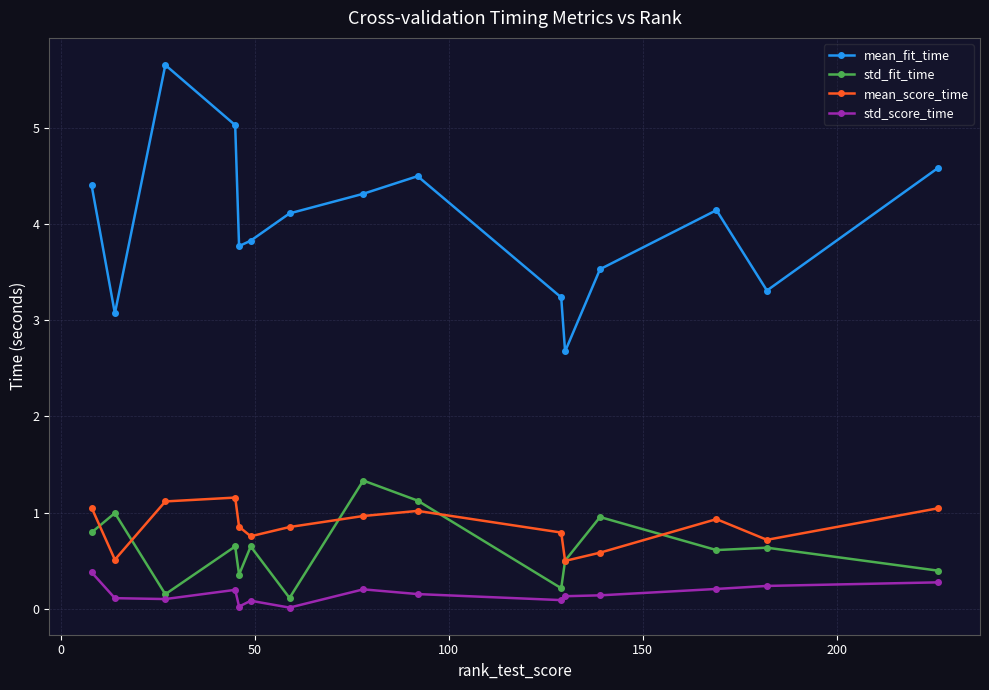

Which series has the largest total across all categories?

mean_fit_time